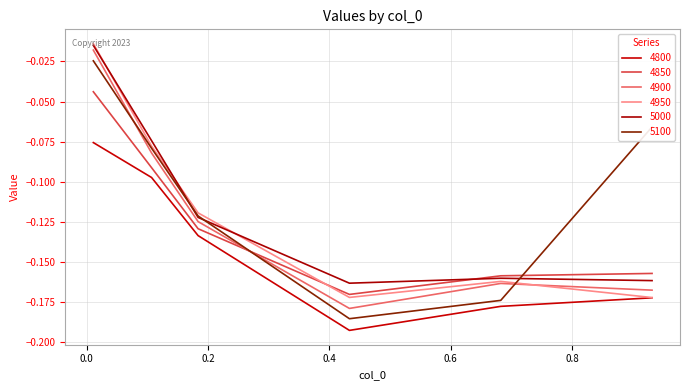

What is the average value of the 5000 series?

-0.1